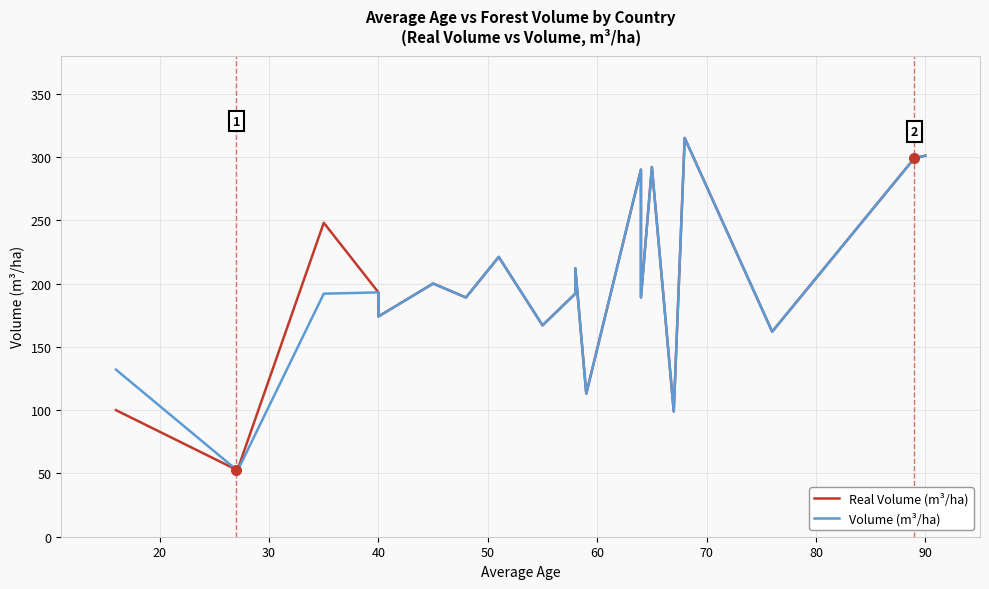

How many data points does each series have?

21